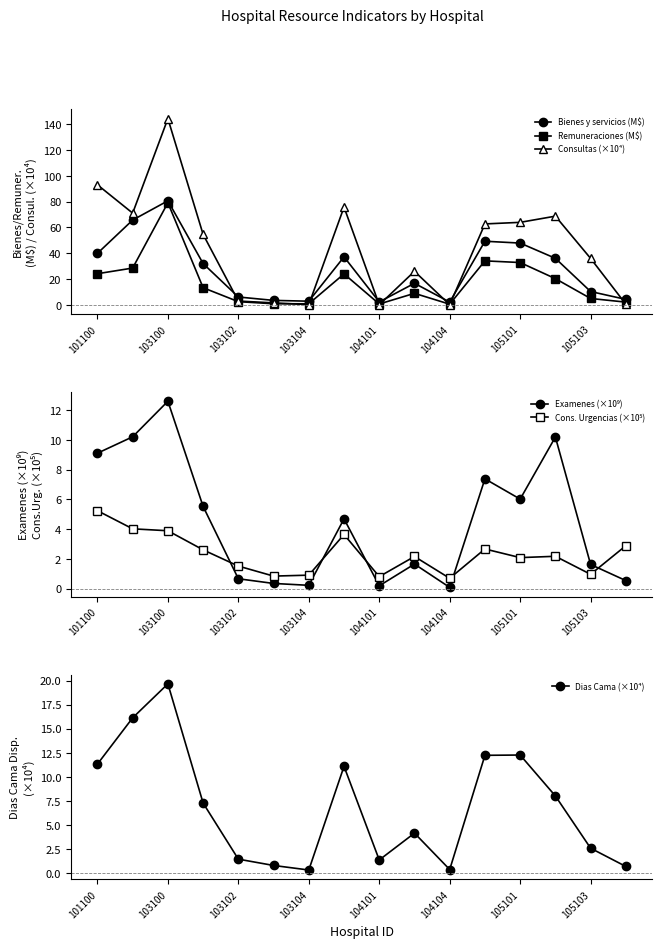

Which series has the widest spread of values?

Consultas (×10⁴)